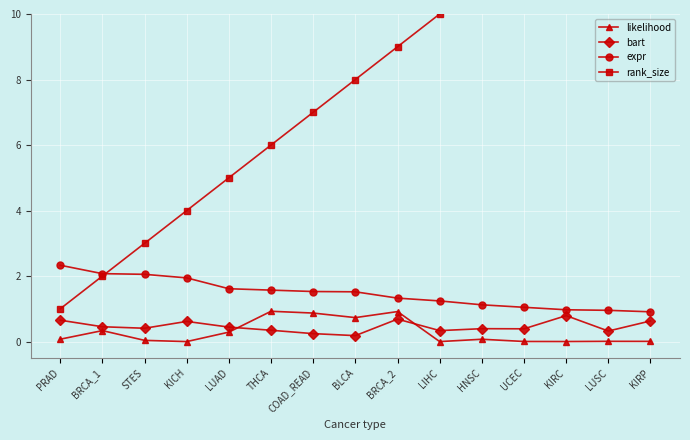

Rank the series at HNSC from highest to lowest value.

rank_size, expr, bart, likelihood